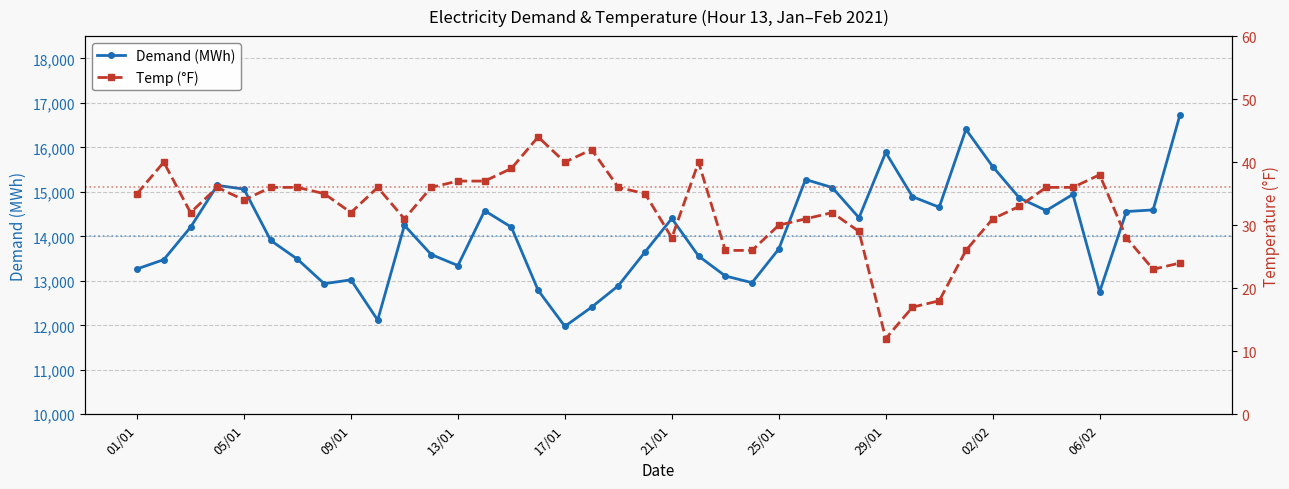

At which category is the sum across all series the highest?

39